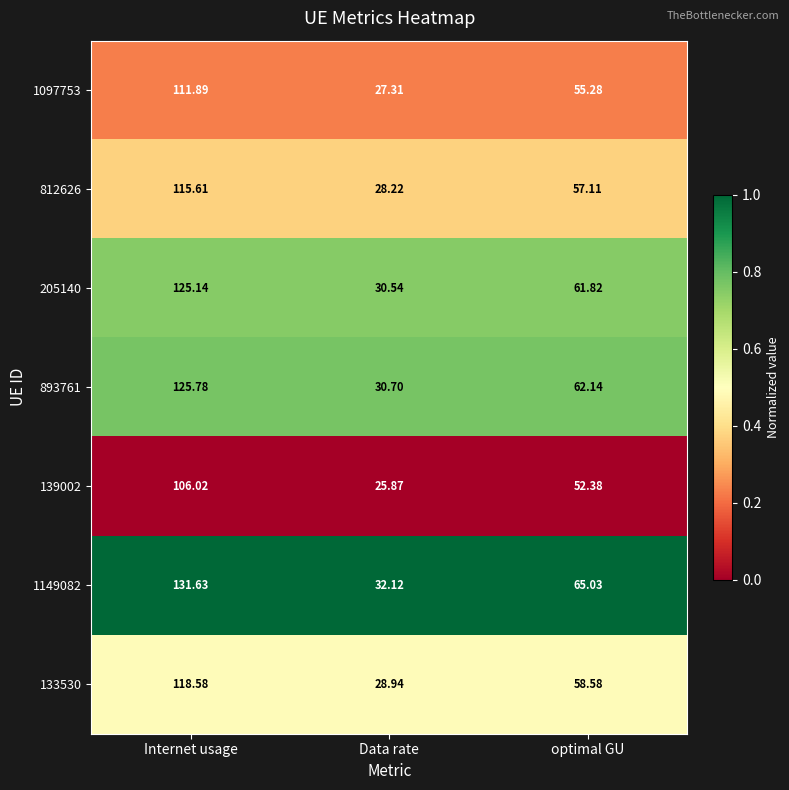

Where is 1097753 nearest to the value 69?

optimal GU